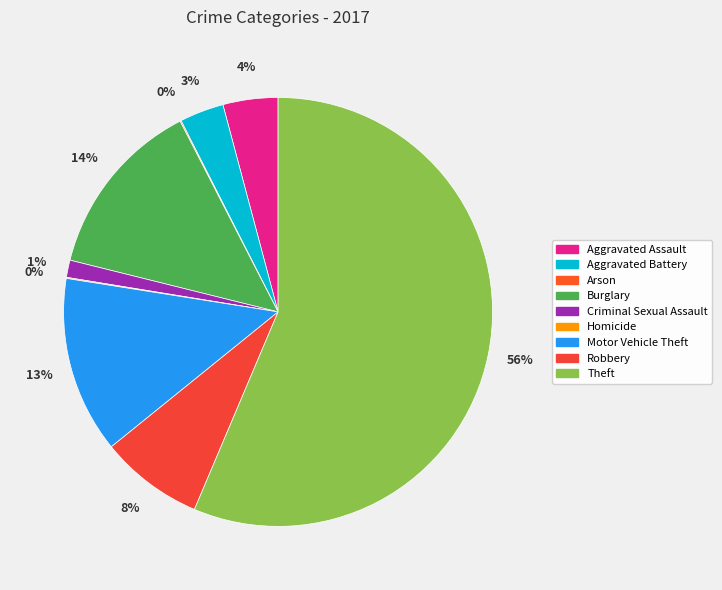

Count the number of slices in the pie.

9